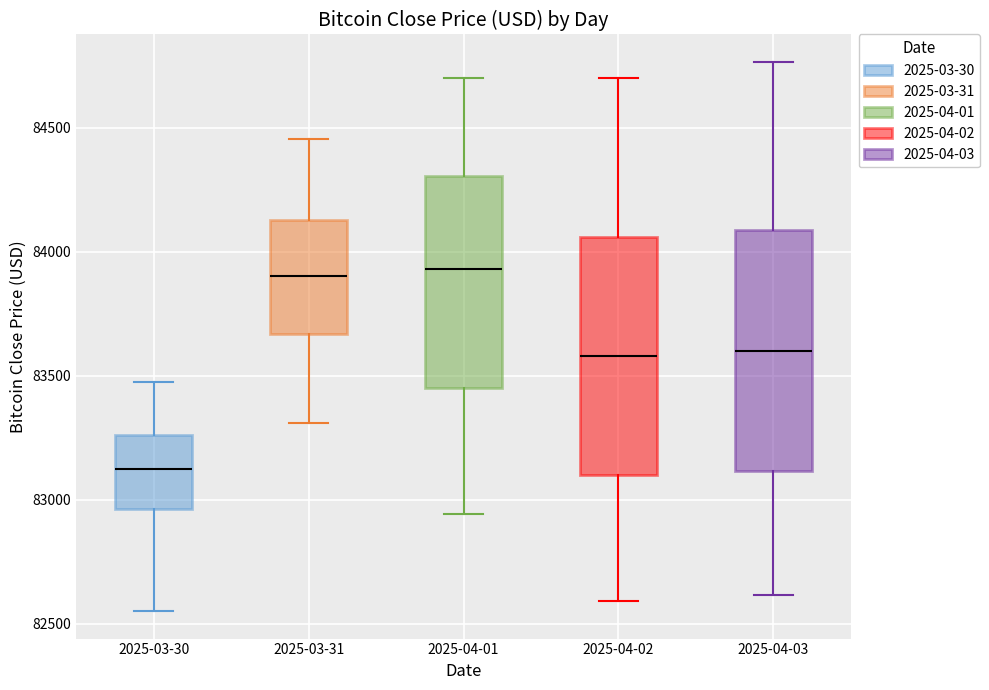

Where does the upper whisker of the box for 2025-03-30 end on the y-axis? The values are not printed on the chart, so give them approximately, as read against the axis.

83450